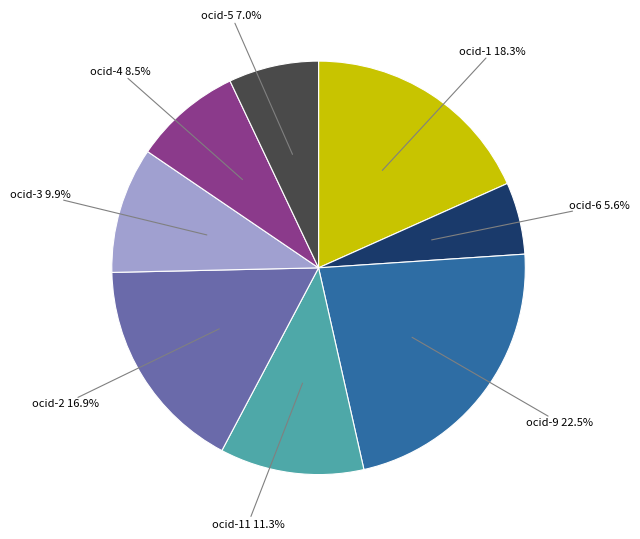

Is there a majority slice in this chart?

No